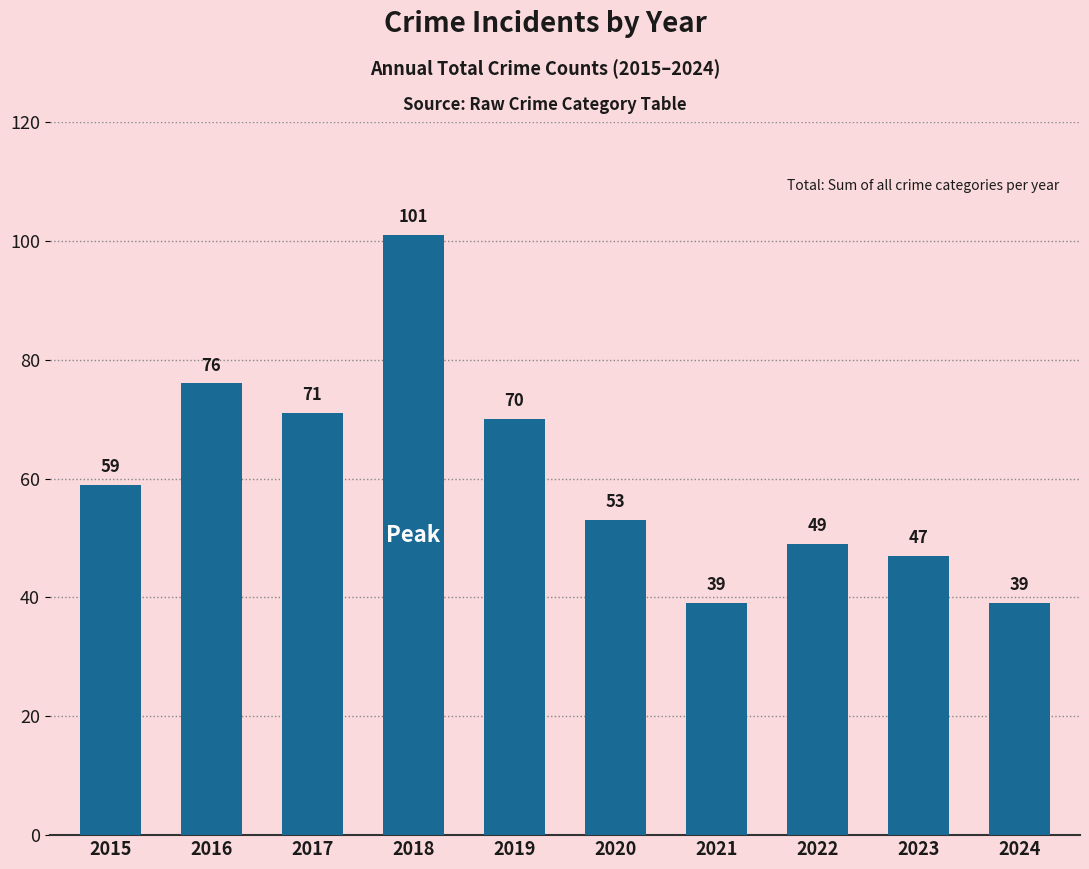

Reading left to right, extract all data points from this chart.

59	76	71	101	70	53	39	49	47	39